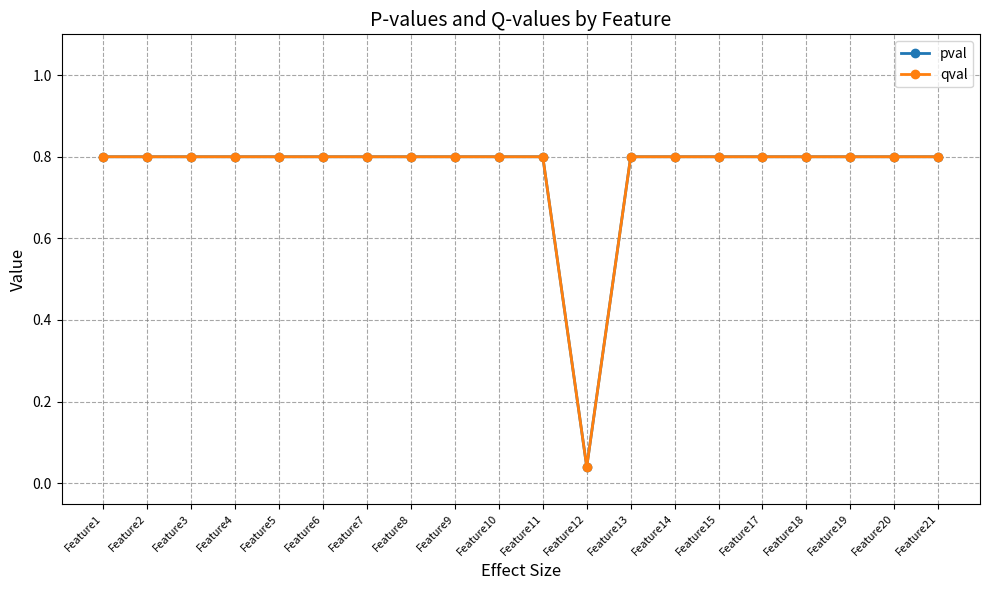

Is this an area chart (filled region under the line)?

No